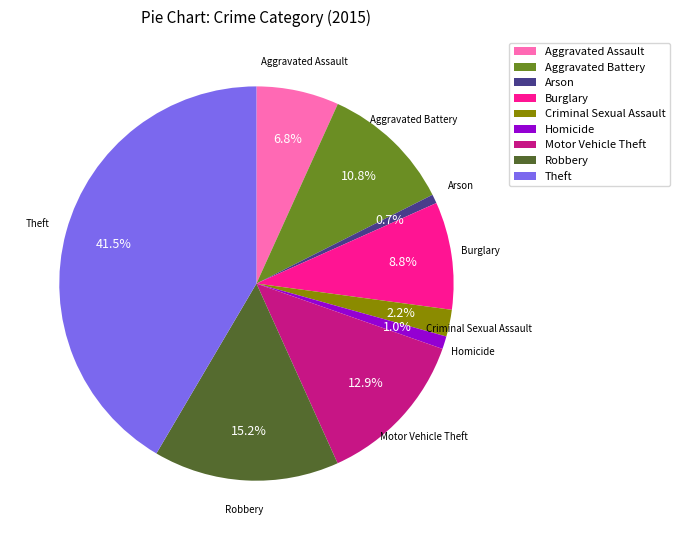

Count the number of slices in the pie.

9